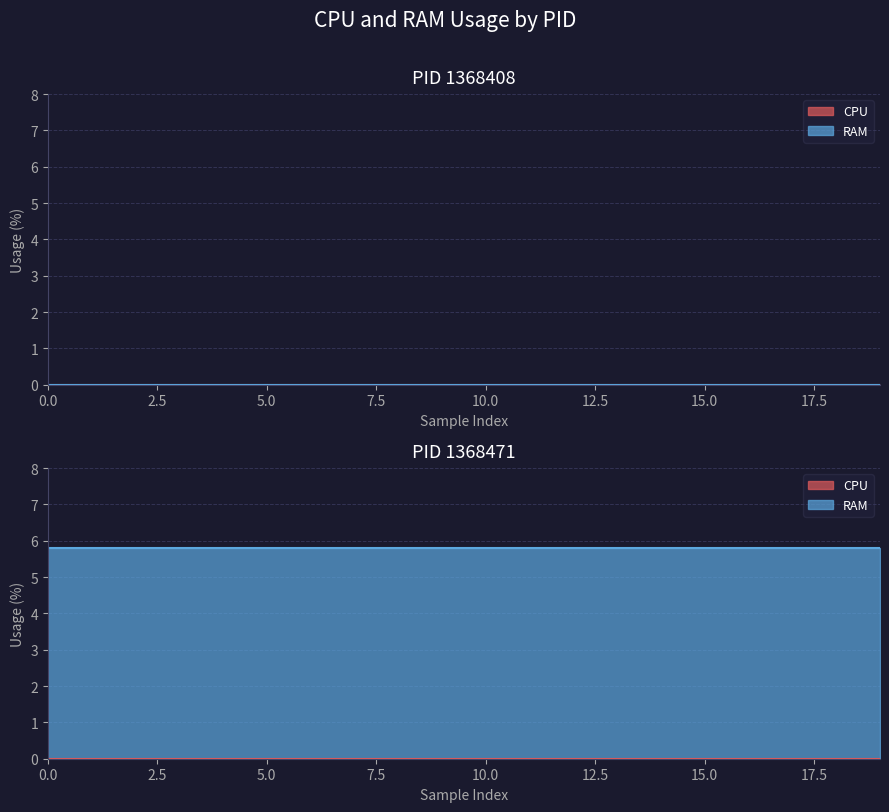

At 1368408, list the series in order from smallest to largest.

CPU, RAM